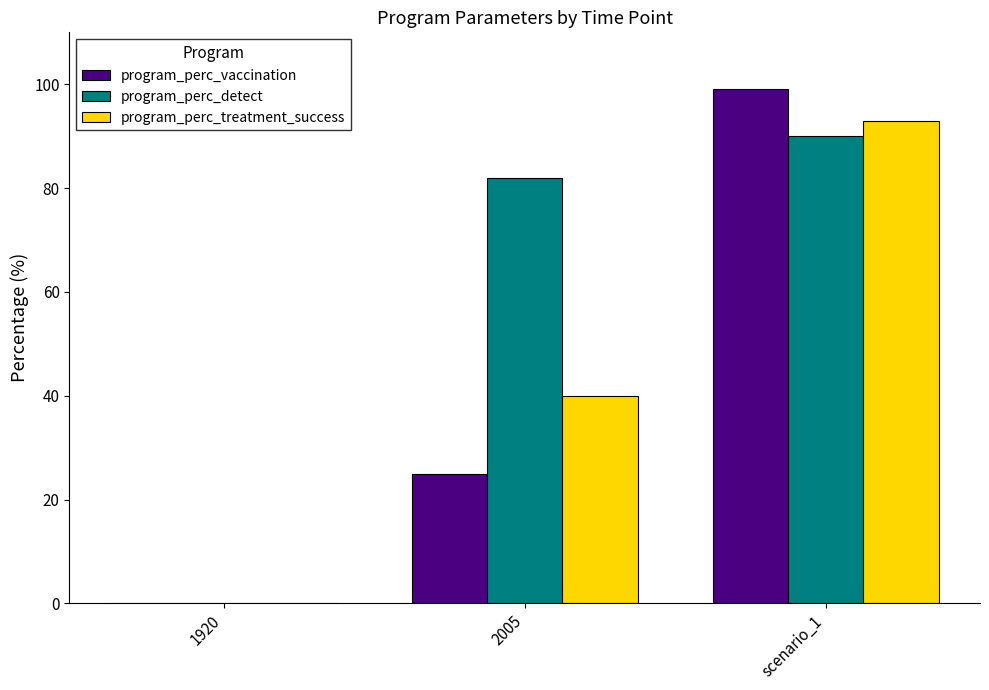

What is the sum of all program_perc_detect values?

172